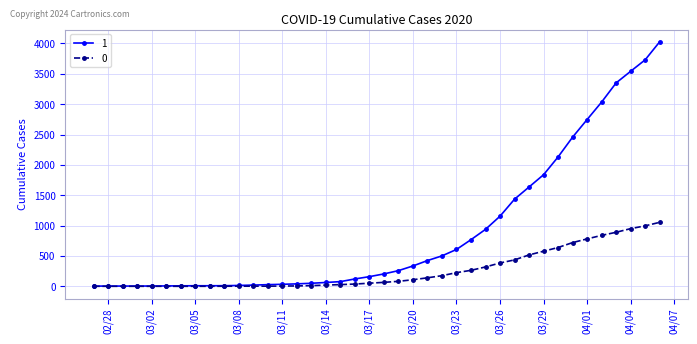

At how many categories does at least one series exceed 1966?

8